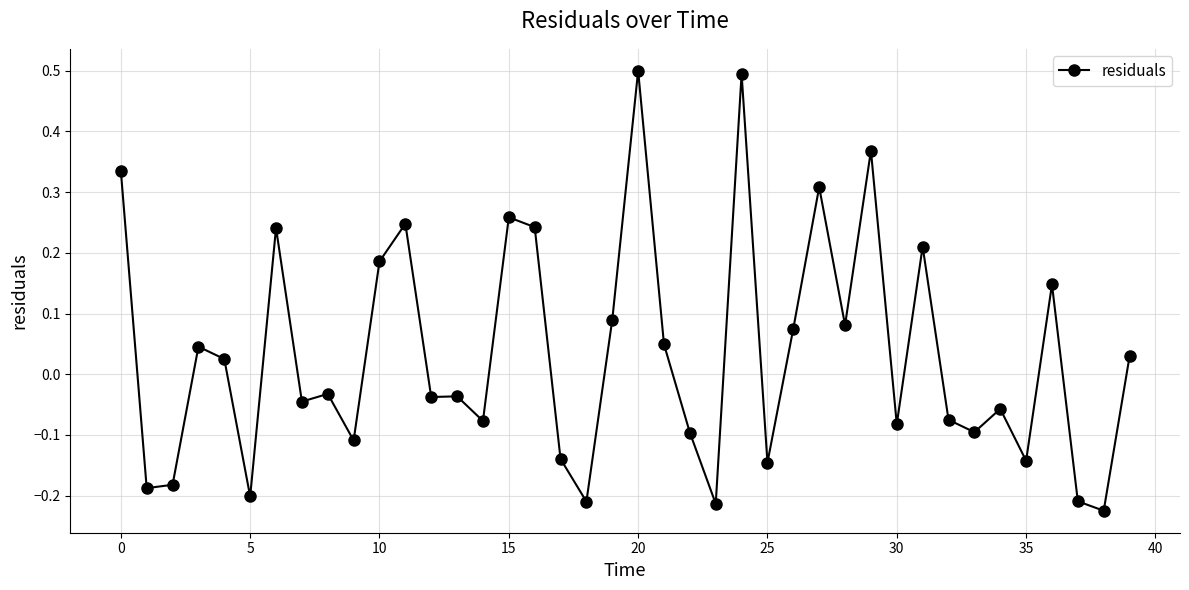

What is the difference between the maximum and minimum values?

0.7